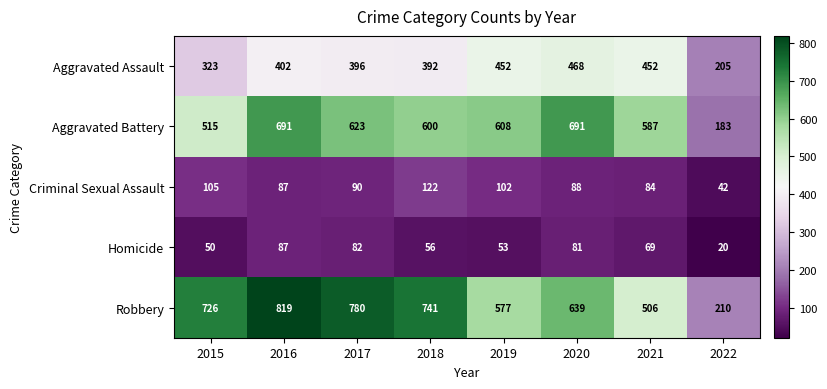

Is it true that Criminal Sexual Assault equals 42 at 2022?

True